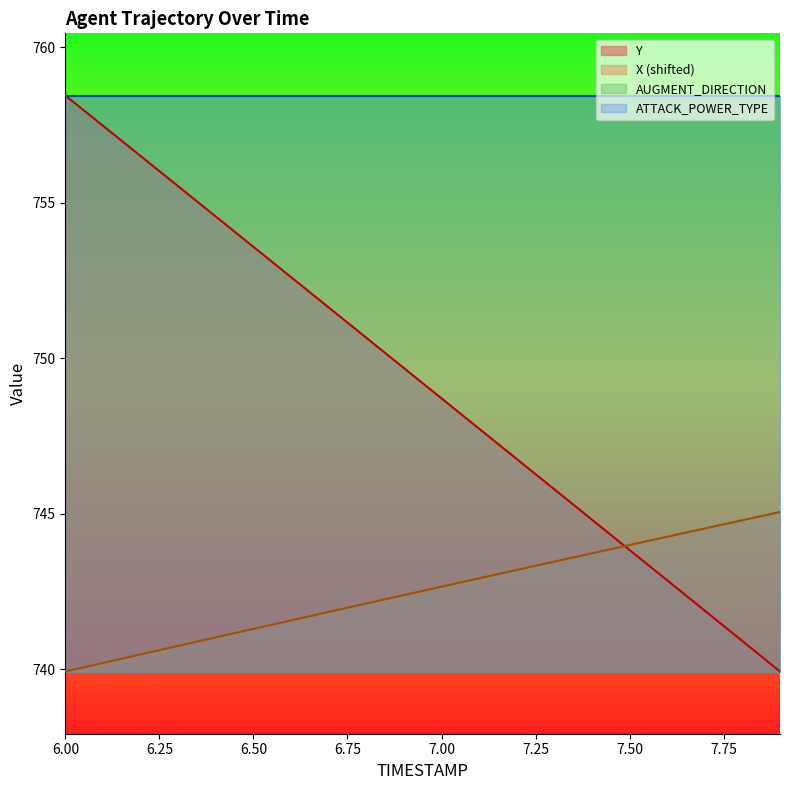

Reading left to right, what are all the values shown in this chart?

X: 739.9	740.2	740.5	740.8	741.0	741.3	741.6	741.8	742.1	742.4	742.7	742.9	743.2	743.5	743.7	744.0	744.3	744.5	744.8	745.1
Y: 758.5	757.5	756.5	755.5	754.6	753.6	752.6	751.6	750.7	749.7	748.7	747.7	746.8	745.8	744.8	743.8	742.9	741.9	740.9	739.9